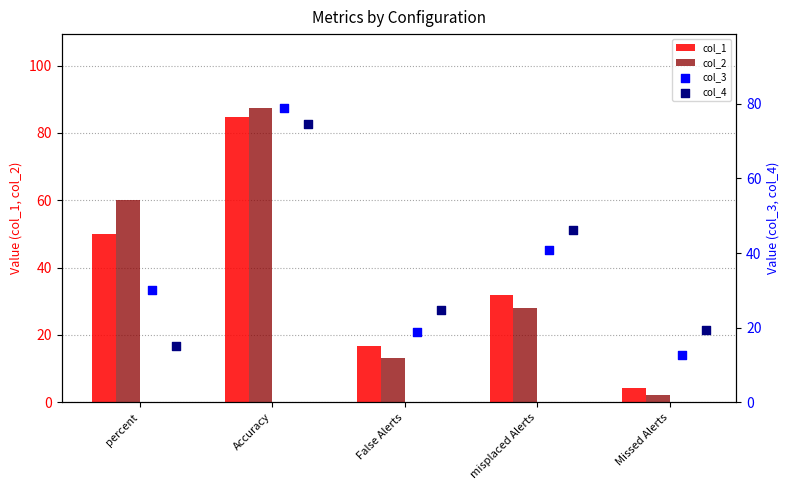

What is the sum of all col_2 values?

190.8